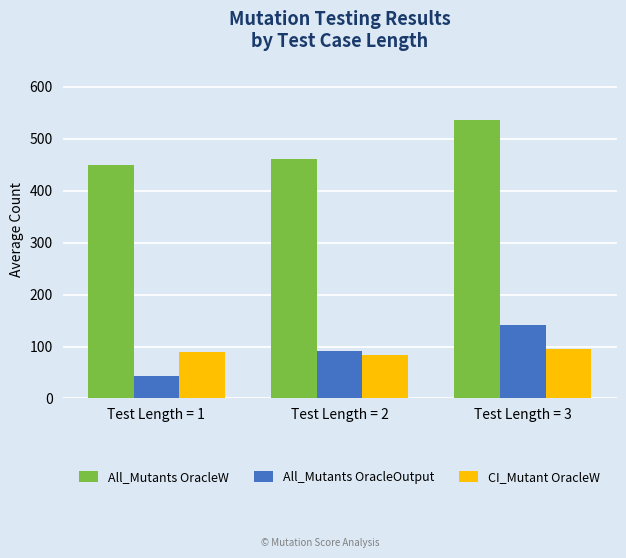

Rank the series by their maximum value, from highest to lowest.

All_Mutants OracleW, All_Mutants OracleOutput, CI_Mutant OracleW